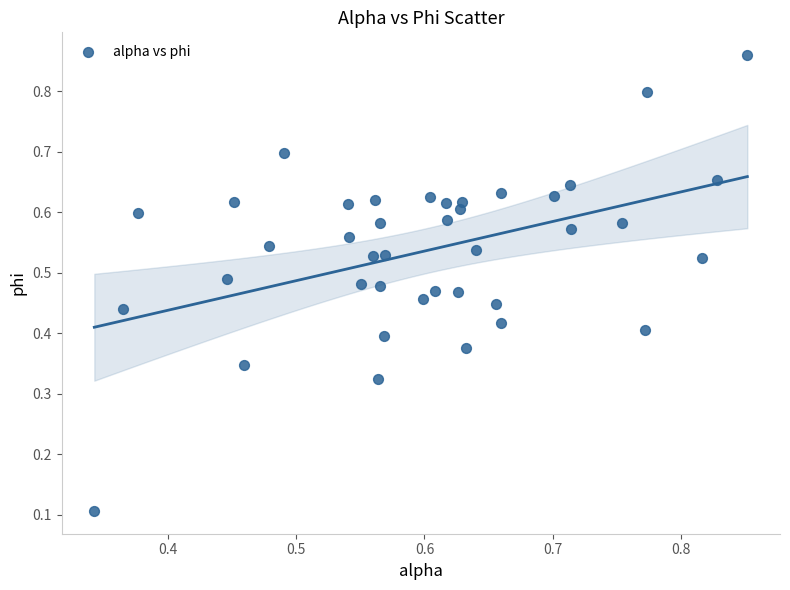

What is the range of Y values (max minus min)?

0.8